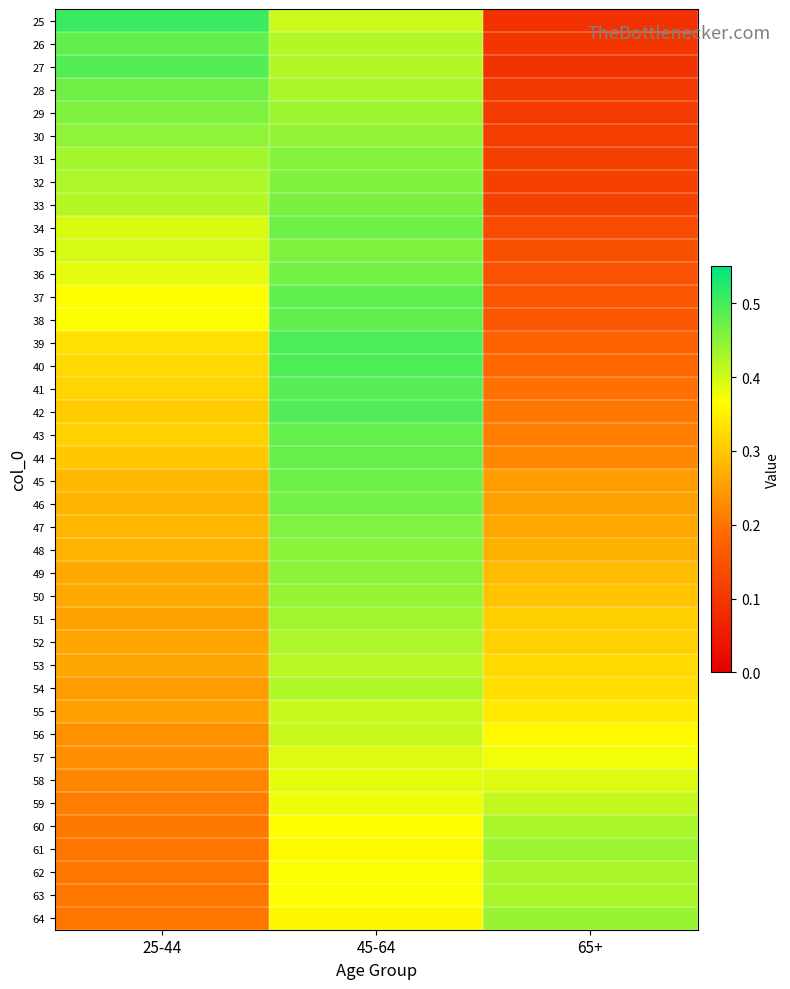

Reading left to right, list all the values displayed in this chart.

25: 25-44=0.5	45-64=0.4	65+=0.1
26: 25-44=0.5	45-64=0.4	65+=0.1
27: 25-44=0.5	45-64=0.4	65+=0.1
28: 25-44=0.5	45-64=0.4	65+=0.1
29: 25-44=0.5	45-64=0.4	65+=0.1
30: 25-44=0.4	45-64=0.4	65+=0.1
31: 25-44=0.4	45-64=0.5	65+=0.1
32: 25-44=0.4	45-64=0.5	65+=0.1
33: 25-44=0.4	45-64=0.5	65+=0.1
34: 25-44=0.4	45-64=0.5	65+=0.1
35: 25-44=0.4	45-64=0.5	65+=0.1
36: 25-44=0.4	45-64=0.5	65+=0.1
37: 25-44=0.4	45-64=0.5	65+=0.2
38: 25-44=0.4	45-64=0.5	65+=0.2
39: 25-44=0.3	45-64=0.5	65+=0.2
40: 25-44=0.3	45-64=0.5	65+=0.2
41: 25-44=0.3	45-64=0.5	65+=0.2
42: 25-44=0.3	45-64=0.5	65+=0.2
43: 25-44=0.3	45-64=0.5	65+=0.2
44: 25-44=0.3	45-64=0.5	65+=0.2
45: 25-44=0.3	45-64=0.5	65+=0.2
46: 25-44=0.3	45-64=0.5	65+=0.3
47: 25-44=0.3	45-64=0.5	65+=0.3
48: 25-44=0.3	45-64=0.5	65+=0.3
49: 25-44=0.3	45-64=0.4	65+=0.3
50: 25-44=0.3	45-64=0.4	65+=0.3
51: 25-44=0.3	45-64=0.4	65+=0.3
52: 25-44=0.3	45-64=0.4	65+=0.3
53: 25-44=0.3	45-64=0.4	65+=0.3
54: 25-44=0.2	45-64=0.4	65+=0.3
55: 25-44=0.3	45-64=0.4	65+=0.3
56: 25-44=0.2	45-64=0.4	65+=0.4
57: 25-44=0.2	45-64=0.4	65+=0.4
58: 25-44=0.2	45-64=0.4	65+=0.4
59: 25-44=0.2	45-64=0.4	65+=0.4
60: 25-44=0.2	45-64=0.4	65+=0.4
61: 25-44=0.2	45-64=0.4	65+=0.4
62: 25-44=0.2	45-64=0.4	65+=0.4
63: 25-44=0.2	45-64=0.4	65+=0.4
64: 25-44=0.2	45-64=0.4	65+=0.4